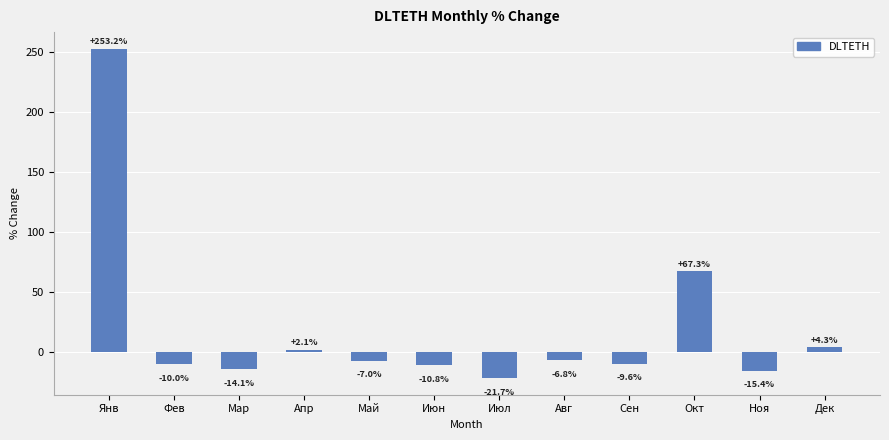

Reading left to right, list all the values displayed in this chart.

253.2	-10.0	-14.1	2.1	-7.0	-10.8	-21.7	-6.8	-9.6	67.3	-15.4	4.3